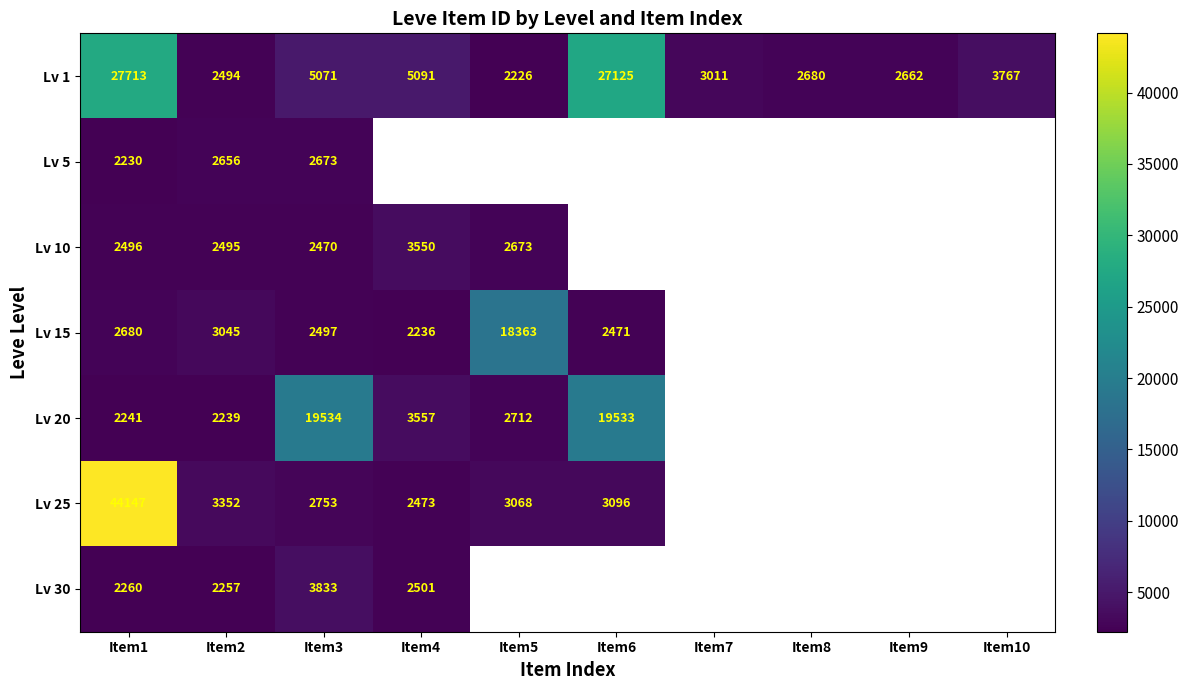

True or false: Lv 10 has a value of 1202.3 at Item4.

False